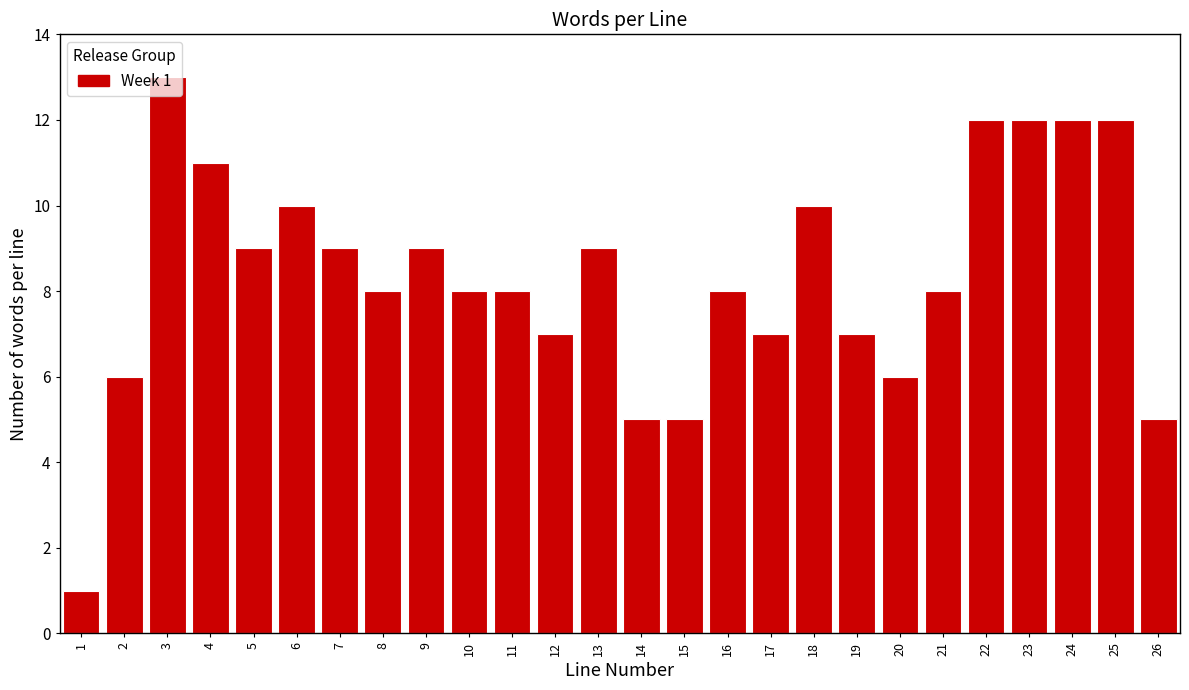

What is the greatest value displayed?

13